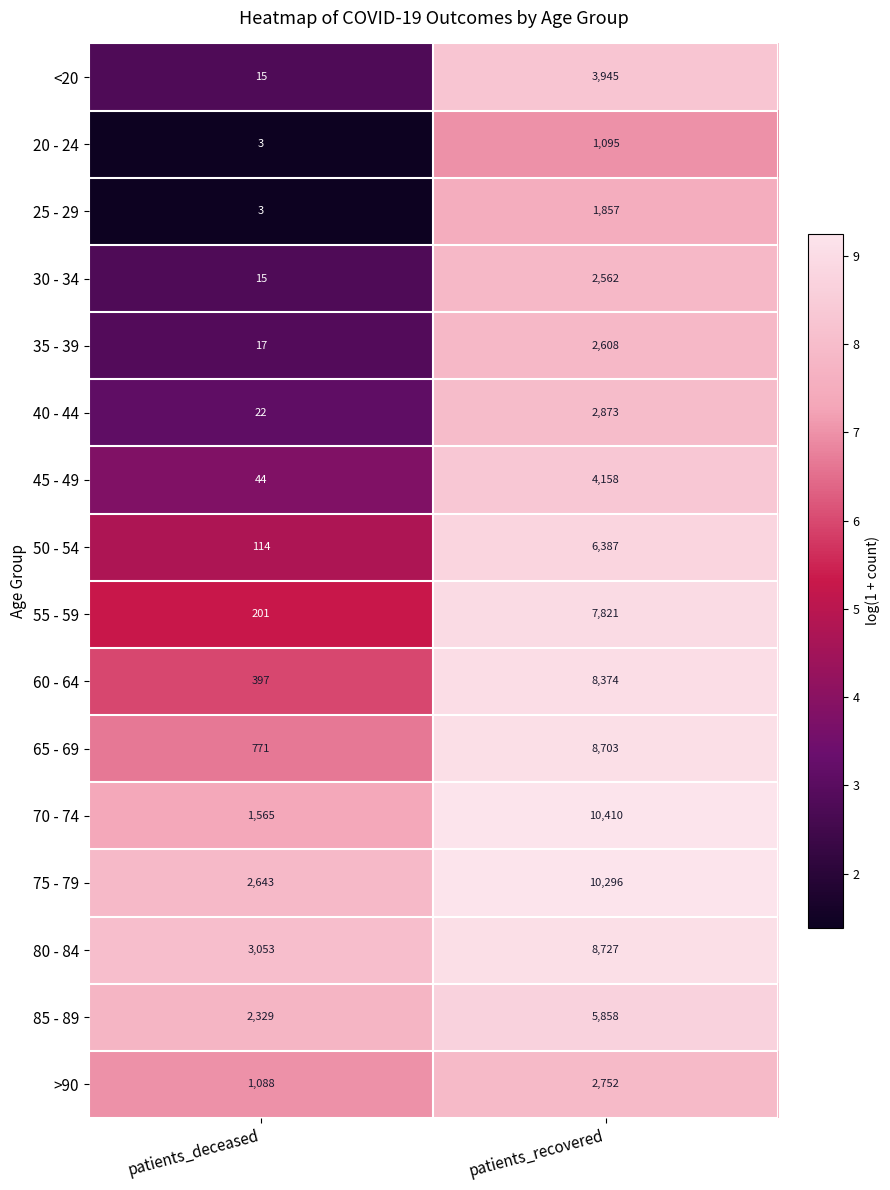

At patients_recovered, list the series in order from largest to smallest.

70 - 74, 75 - 79, 80 - 84, 65 - 69, 60 - 64, 55 - 59, 50 - 54, 85 - 89, 45 - 49, <20, 40 - 44, >90, 35 - 39, 30 - 34, 25 - 29, 20 - 24